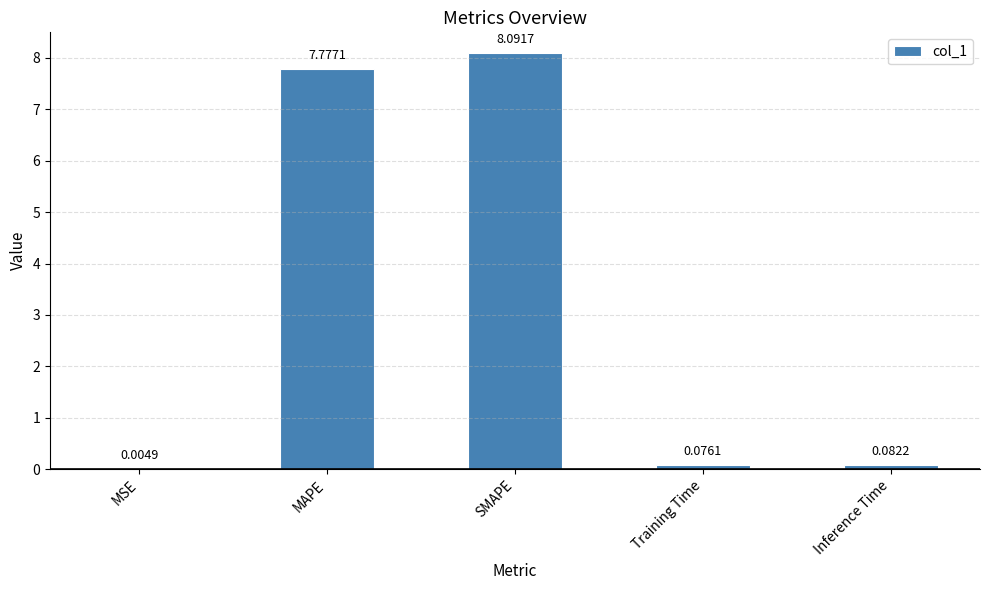

What is the average value?

3.2